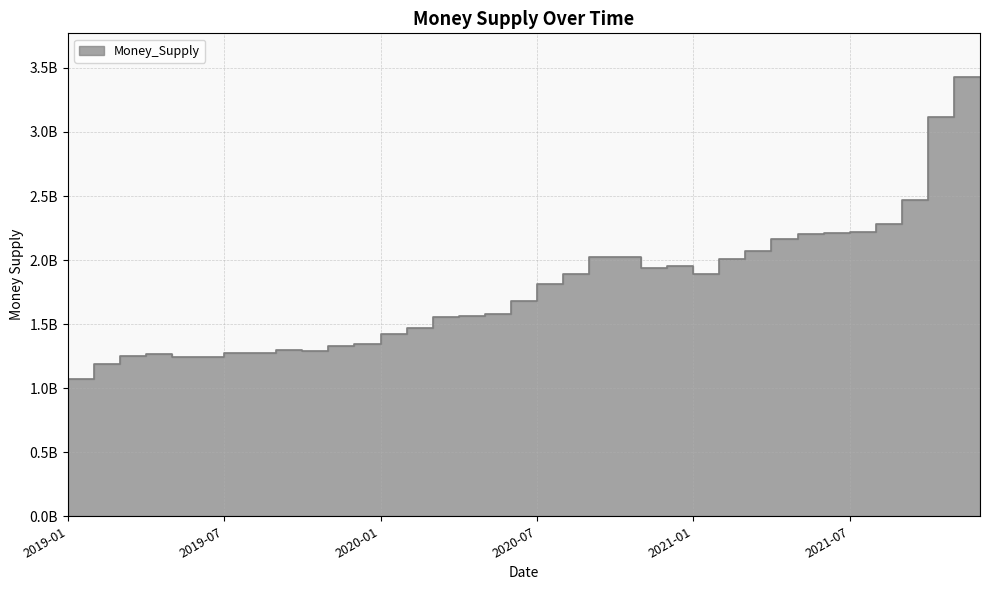

Rank the categories by value from highest to lowest.

2021-12, 2021-11, 2021-10, 2021-09, 2021-08, 2021-07, 2021-06, 2021-05, 2021-04, 2020-10, 2020-11, 2021-03, 2021-01, 2020-12, 2020-09, 2021-02, 2020-08, 2020-07, 2020-06, 2020-05, 2020-04, 2020-03, 2020-02, 2020-01, 2019-12, 2019-10, 2019-11, 2019-08, 2019-09, 2019-05, 2019-04, 2019-06, 2019-07, 2019-03, 2019-02, 2019-01